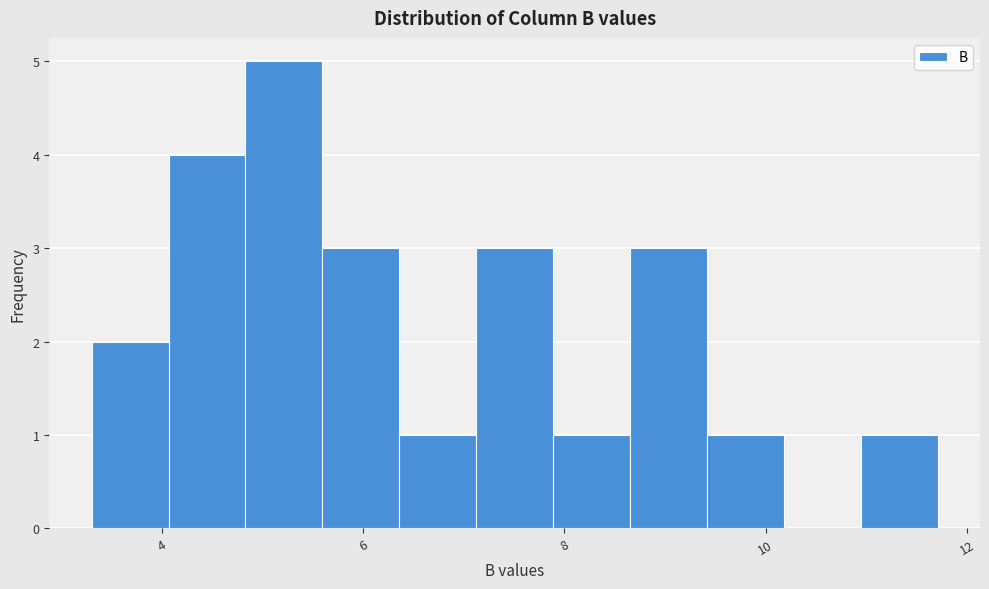

Read against the x-axis, roughly where is the centre of the tallest bar?

5.2